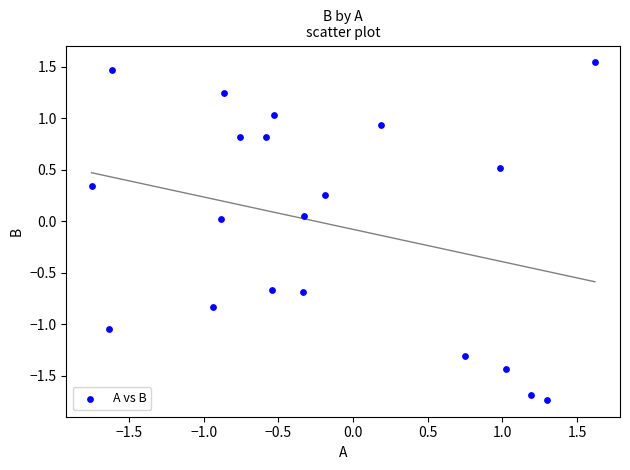

What is the range of X values (max minus min)?

3.4